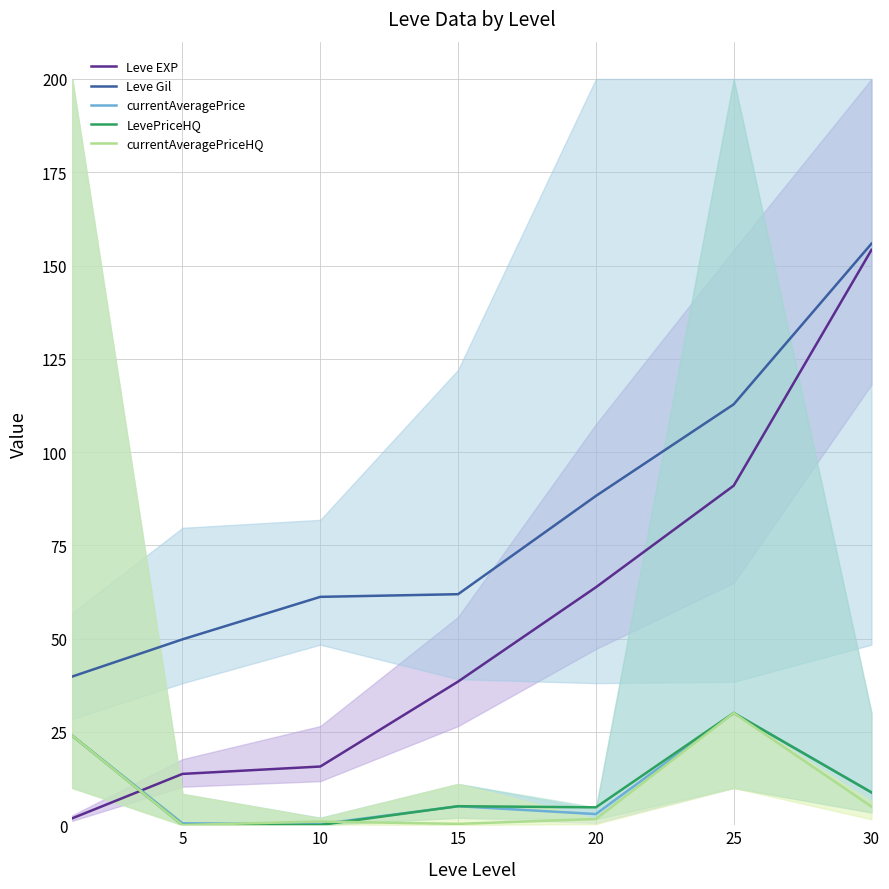

How many data points in currentAveragePriceHQ are above 1?

5